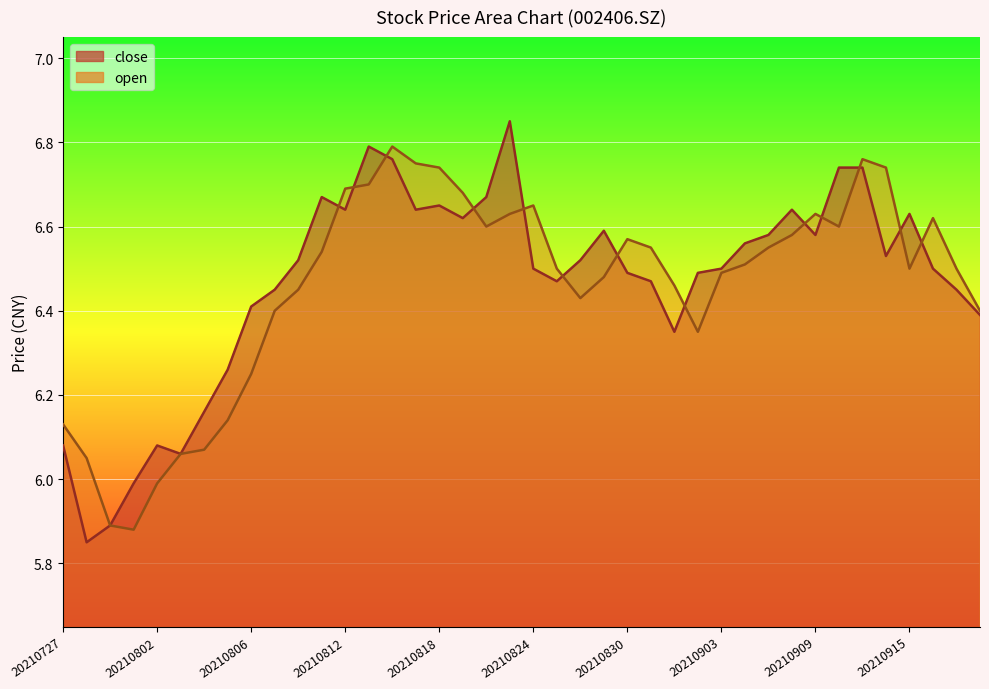

Reading left to right, list all the values displayed in this chart.

close: 20210727=6.1	20210728=5.8	20210729=5.9	20210730=6.0	20210802=6.1	20210803=6.1	20210804=6.2	20210805=6.3	20210806=6.4	20210809=6.5	20210810=6.5	20210811=6.7	20210812=6.6	20210813=6.8	20210816=6.8	20210817=6.6	20210818=6.7	20210819=6.6	20210820=6.7	20210823=6.8	20210824=6.5	20210825=6.5	20210826=6.5	20210827=6.6	20210830=6.5	20210831=6.5	20210901=6.3	20210902=6.5	20210903=6.5	20210906=6.6	20210907=6.6	20210908=6.6	20210909=6.6	20210910=6.7	20210913=6.7	20210914=6.5	20210915=6.6	20210916=6.5	20210917=6.5	20210922=6.4
open: 20210727=6.1	20210728=6.0	20210729=5.9	20210730=5.9	20210802=6.0	20210803=6.1	20210804=6.1	20210805=6.1	20210806=6.2	20210809=6.4	20210810=6.5	20210811=6.5	20210812=6.7	20210813=6.7	20210816=6.8	20210817=6.8	20210818=6.7	20210819=6.7	20210820=6.6	20210823=6.6	20210824=6.7	20210825=6.5	20210826=6.4	20210827=6.5	20210830=6.6	20210831=6.5	20210901=6.5	20210902=6.3	20210903=6.5	20210906=6.5	20210907=6.5	20210908=6.6	20210909=6.6	20210910=6.6	20210913=6.8	20210914=6.7	20210915=6.5	20210916=6.6	20210917=6.5	20210922=6.4